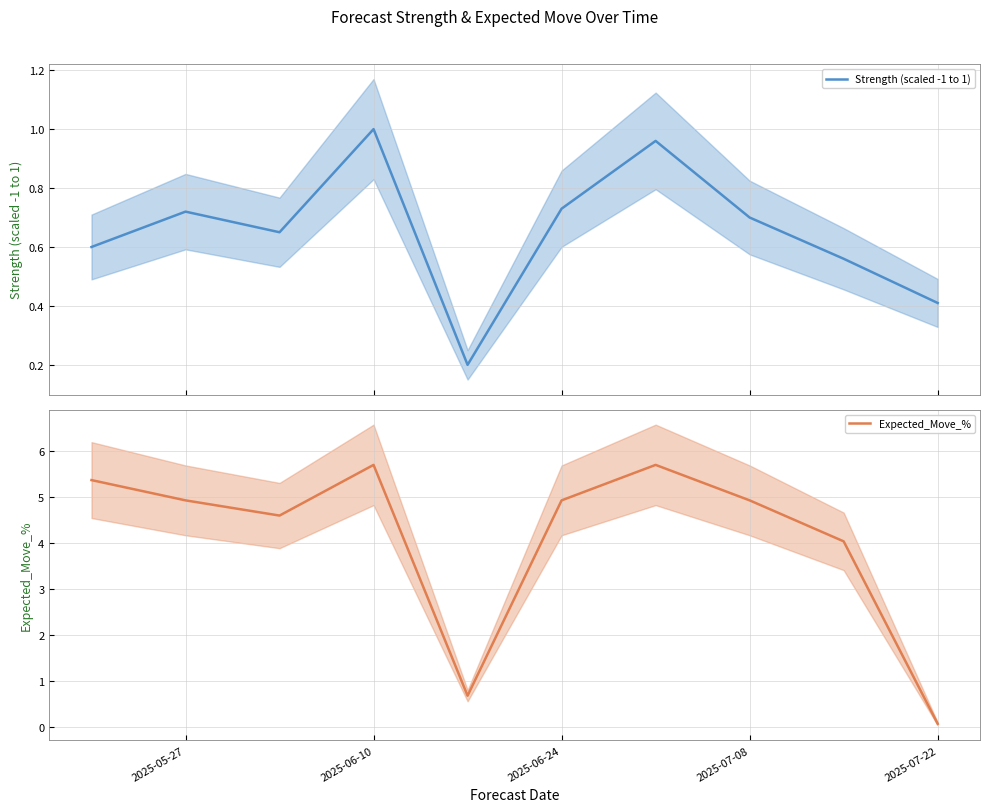

Which series has the largest total across all categories?

Expected_Move_%